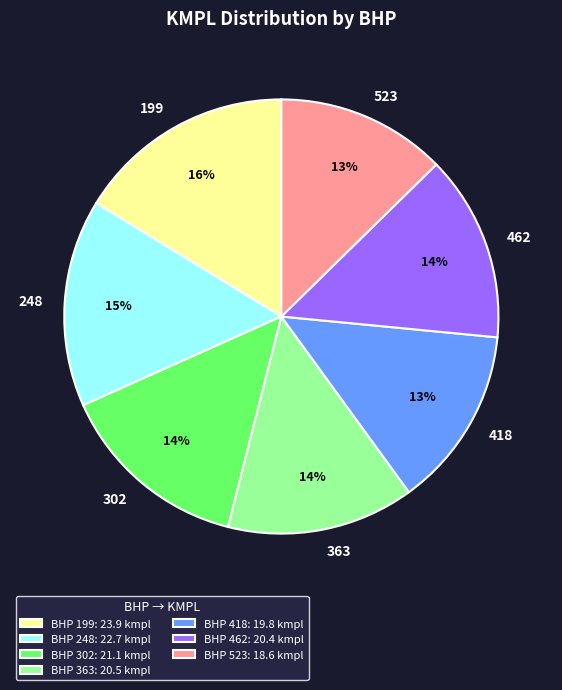

Is there any slice that represents more than half of the pie?

No